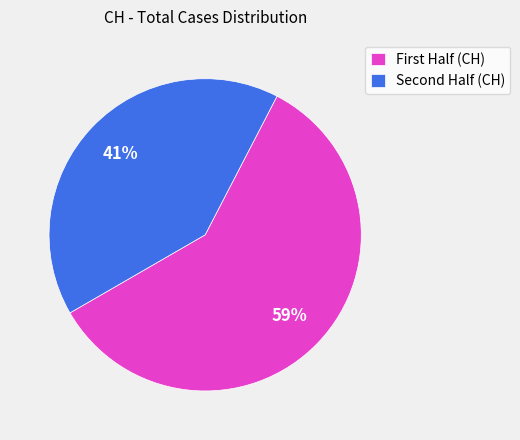

To the nearest percent, what is the difference between the largest and smallest slice percentages?

18%